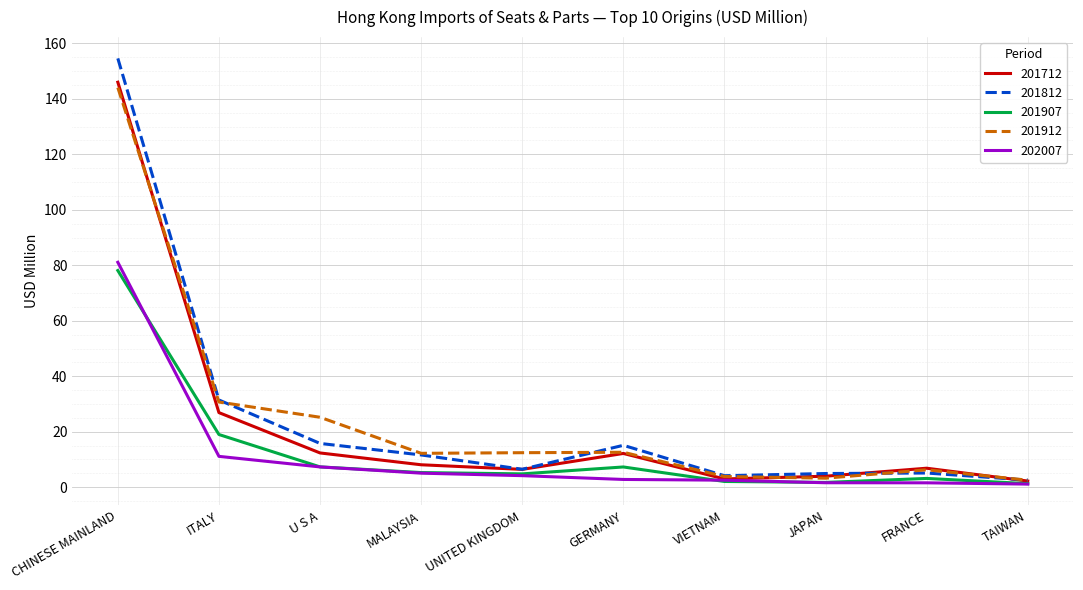

Where is 202007 nearest to the value 41?

ITALY